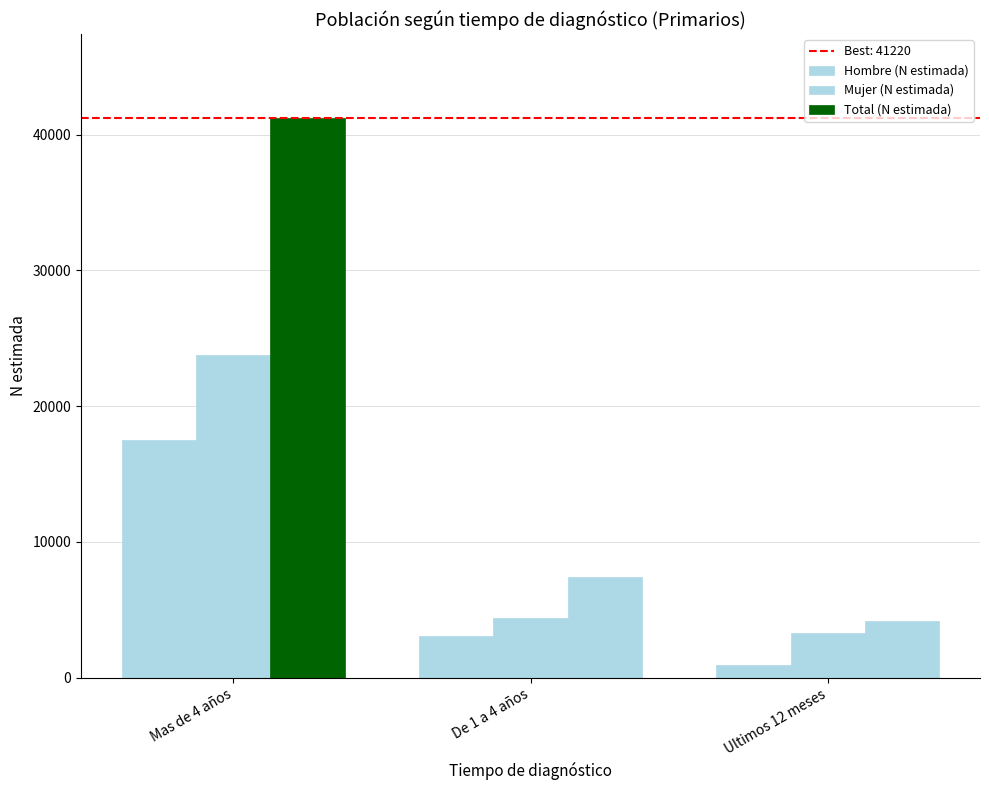

How many Hombre (N estimada) values are between 898 and 17479?

3